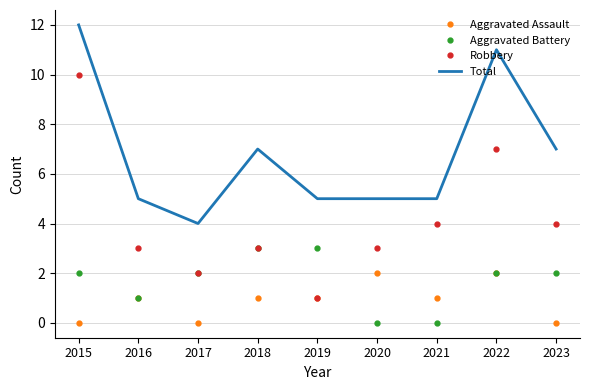

What is the greatest value displayed?

12